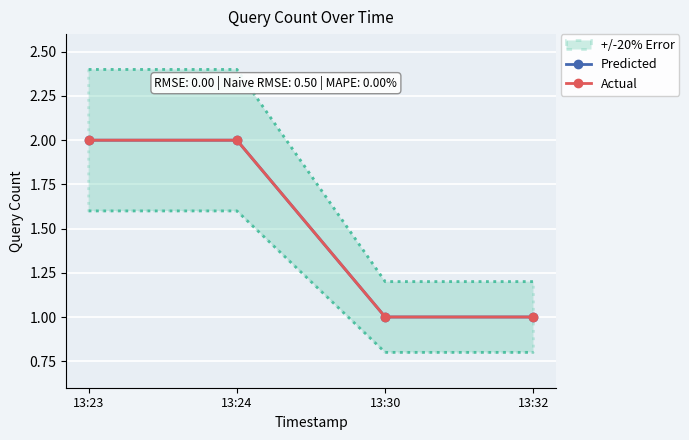

At which category is the sum across all series the highest?

13:23